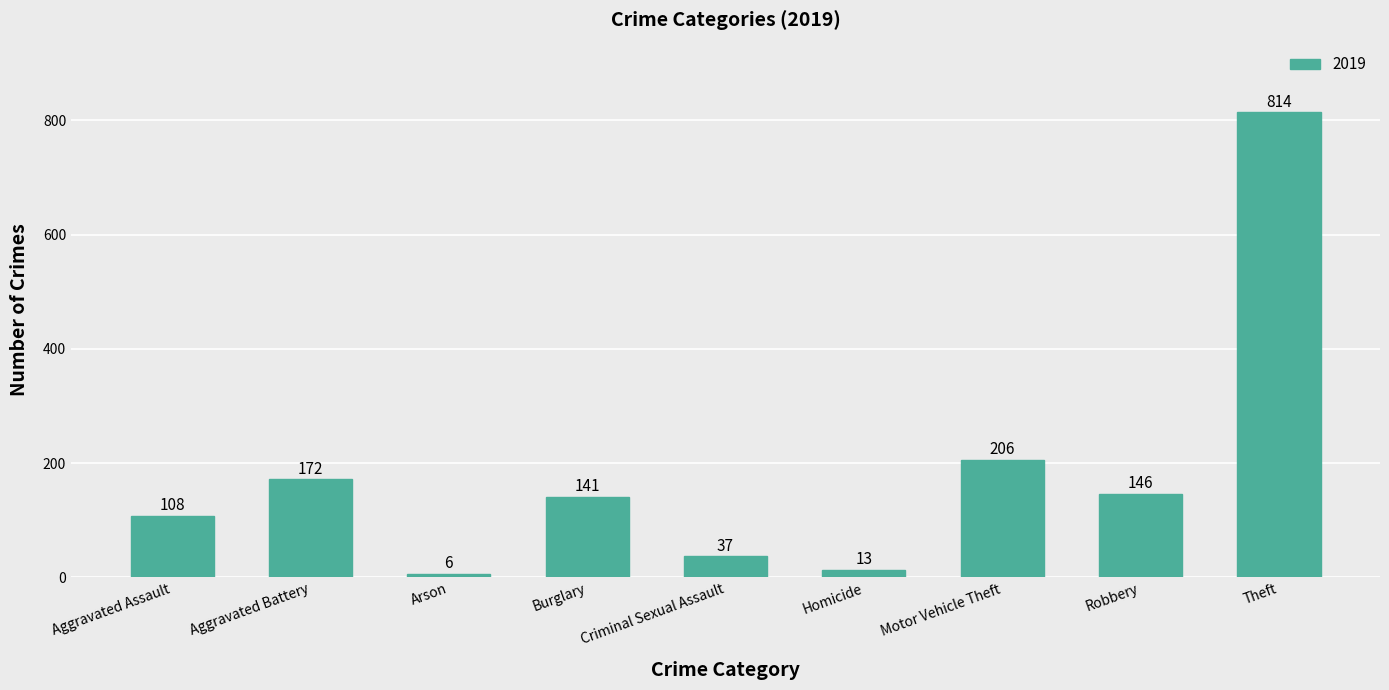

How many bars are there in total?

9